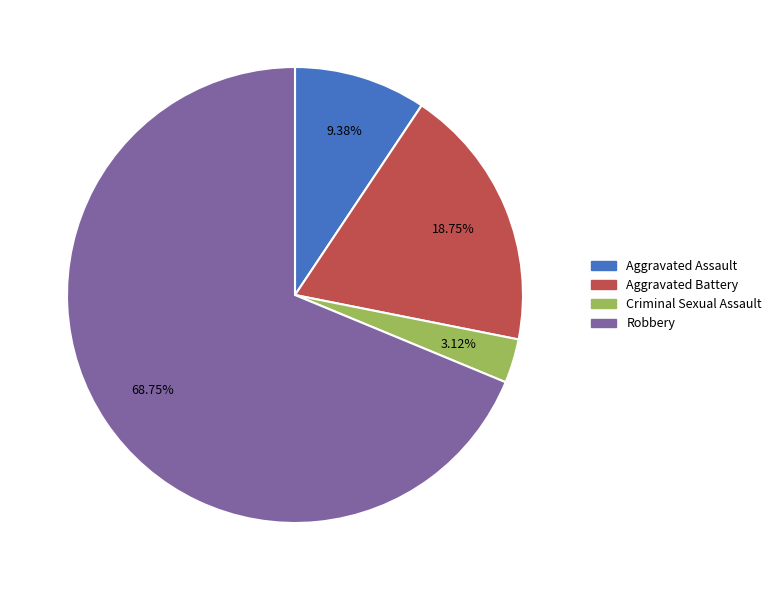

To the nearest percent, what percentage of the pie is Aggravated Battery?

19%